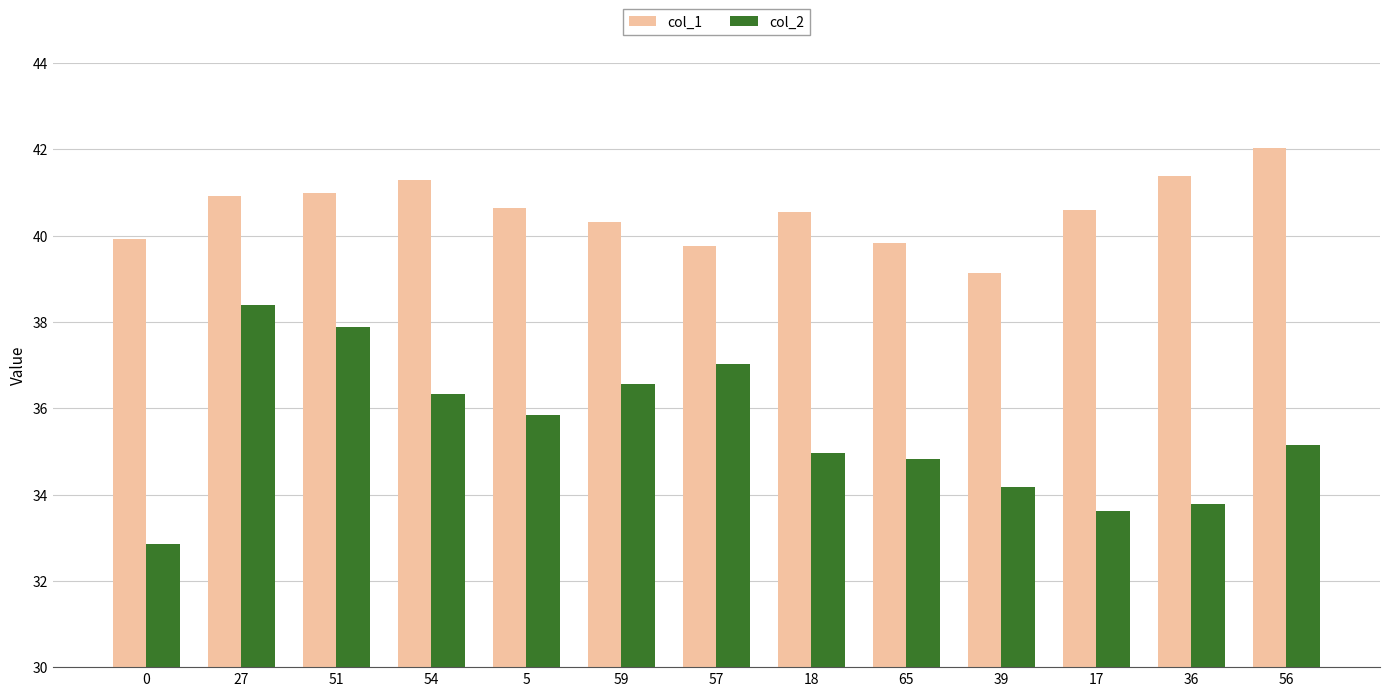

Is it true that col_1 equals 15.8 at 5?

False